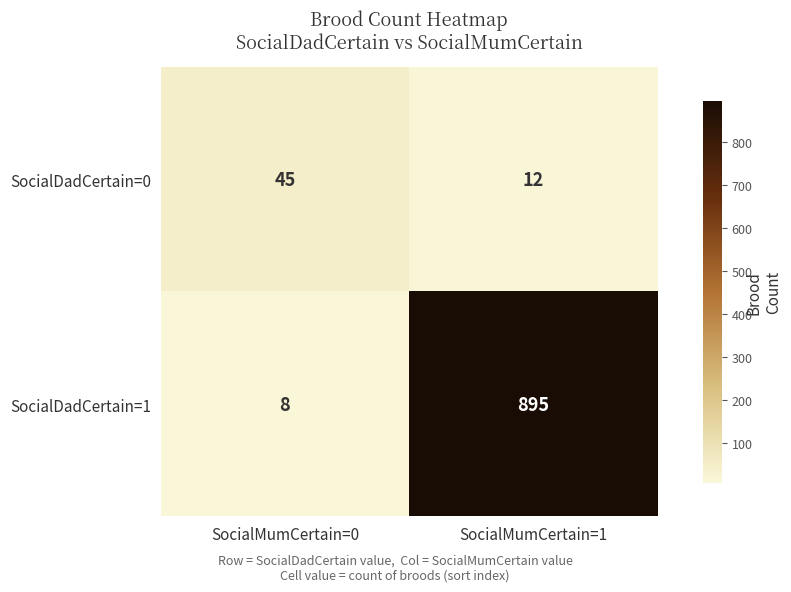

Between SocialMumCertain=0 and SocialMumCertain=1, which series saw the biggest shift?

SocialDadCertain=1